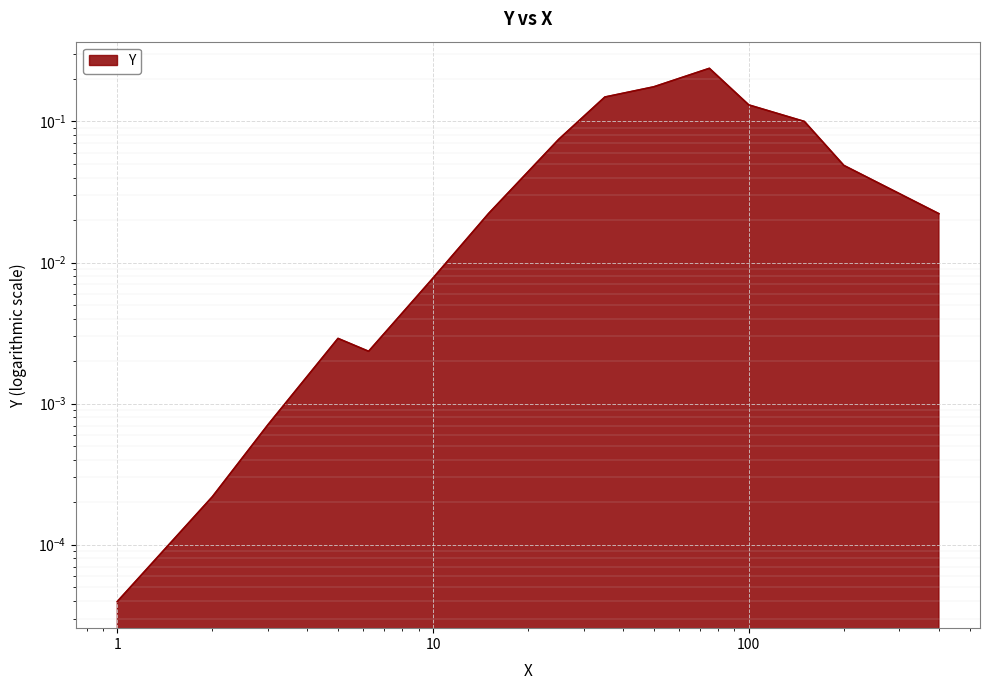

List the labels in order of value, smallest first.

1.0, 2.0, 3.0, 6.25, 5.0, 10.0, 400.0, 15.0, 200.0, 25.0, 150.0, 100.0, 35.0, 50.0, 75.0